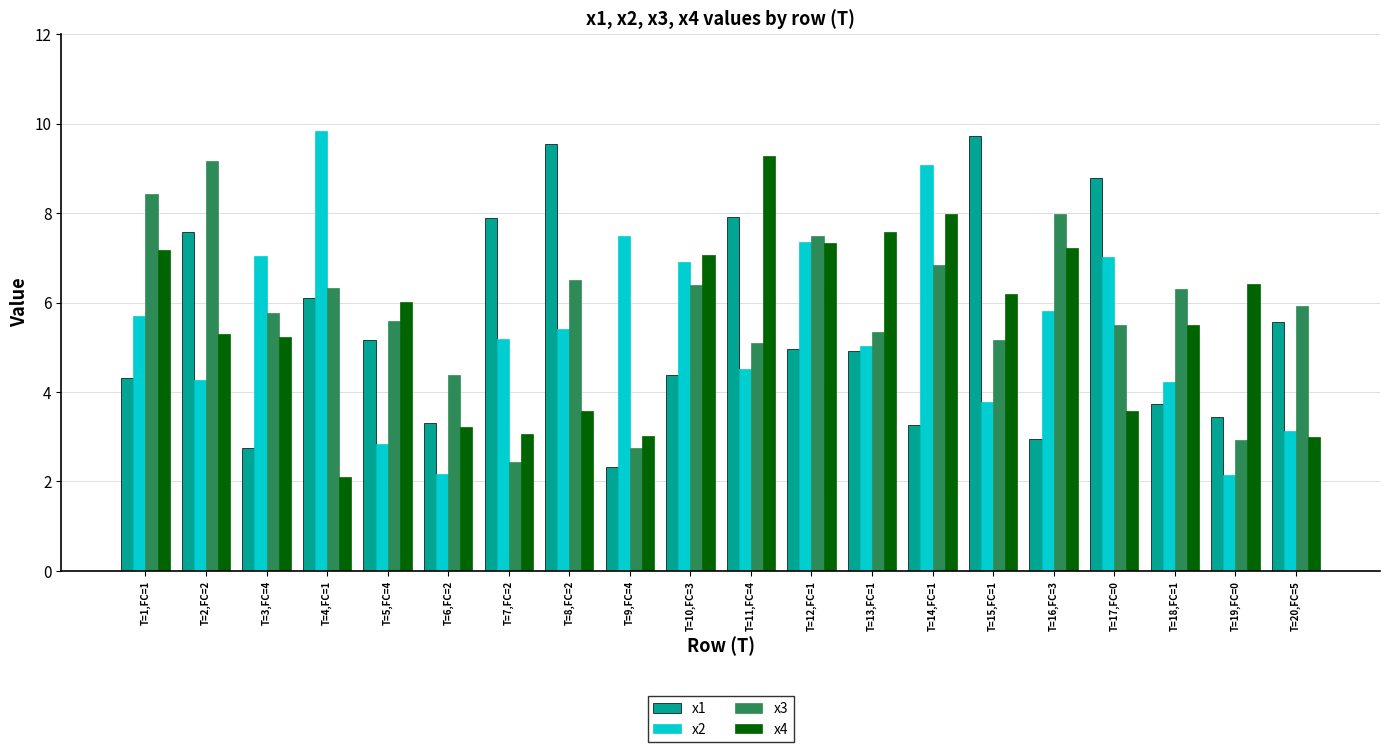

True or false: x1 has a value of 0.8 at T=18,FC=1.

False